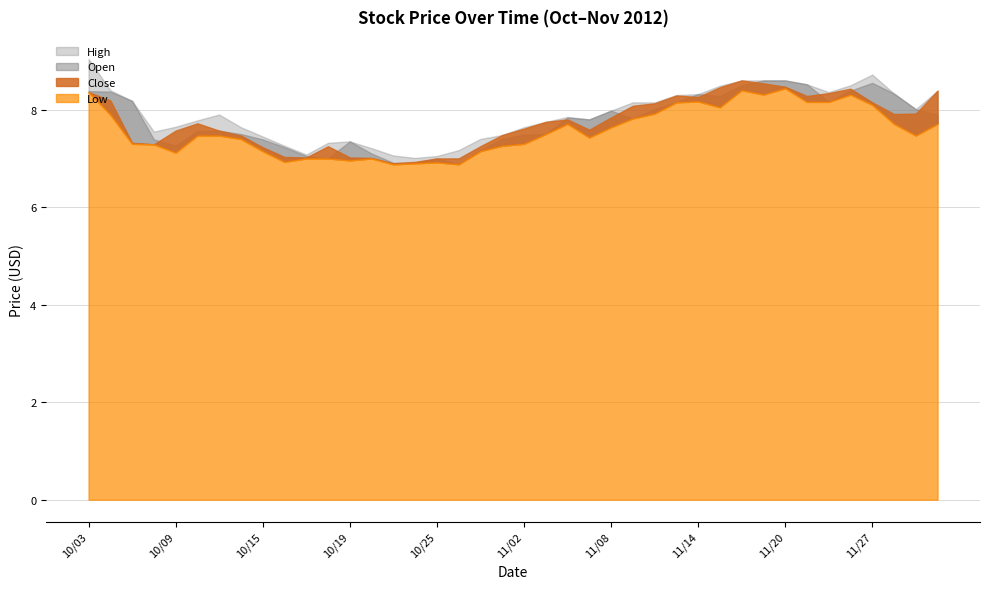

What is the sum of all Low values?

302.8